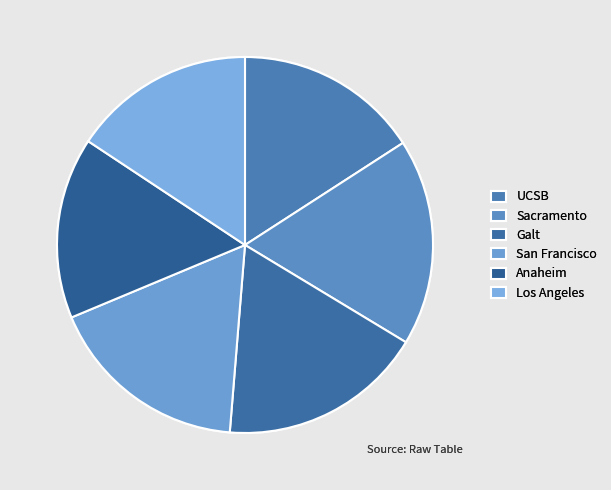

How many slices are in this pie chart?

6